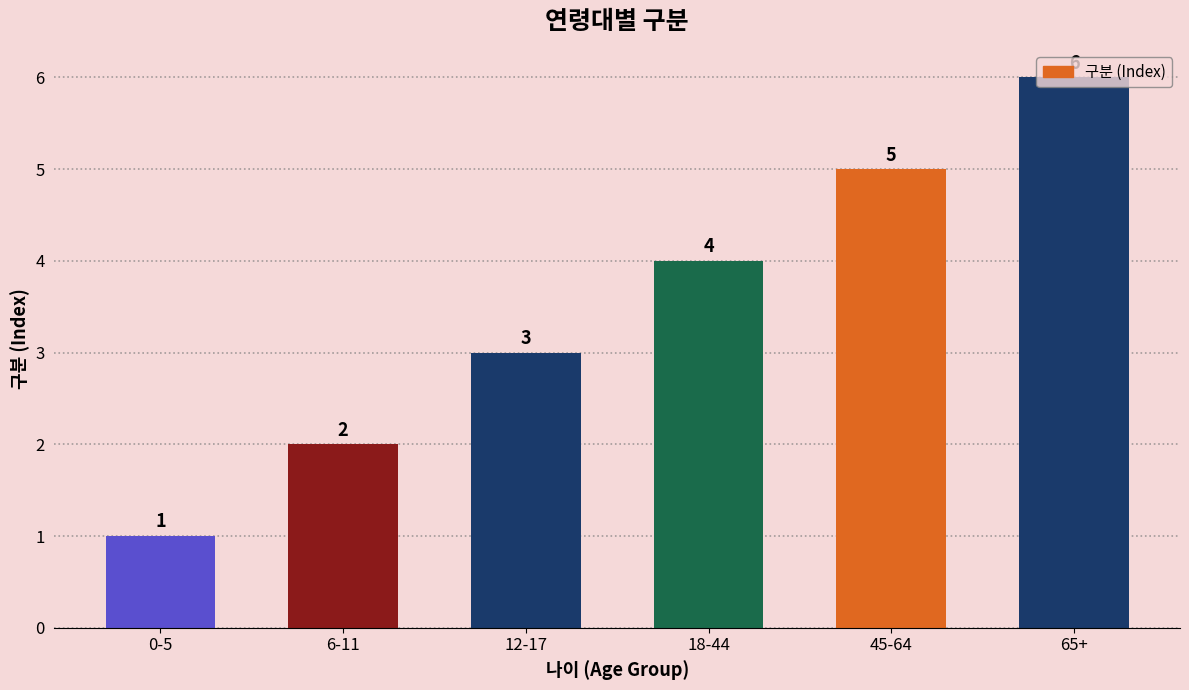

Reading right to left, extract all data points from this chart.

6	5	4	3	2	1